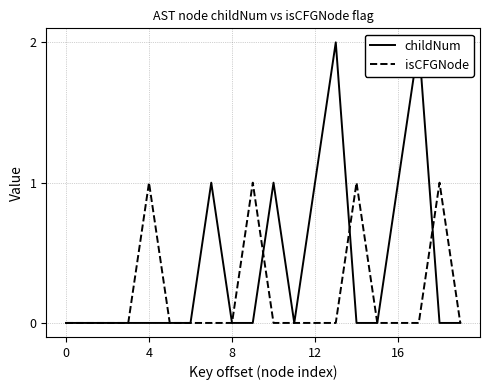

How many interior local peaks does the isCFGNode series have?

4